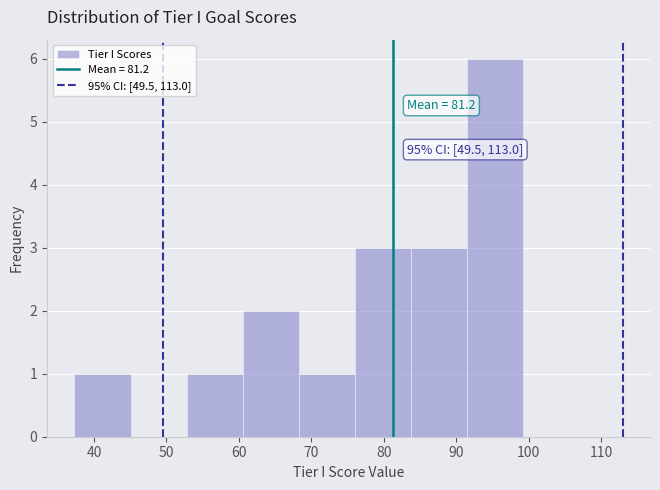

Over which range of the x-axis is the bar tallest?

91 to 99